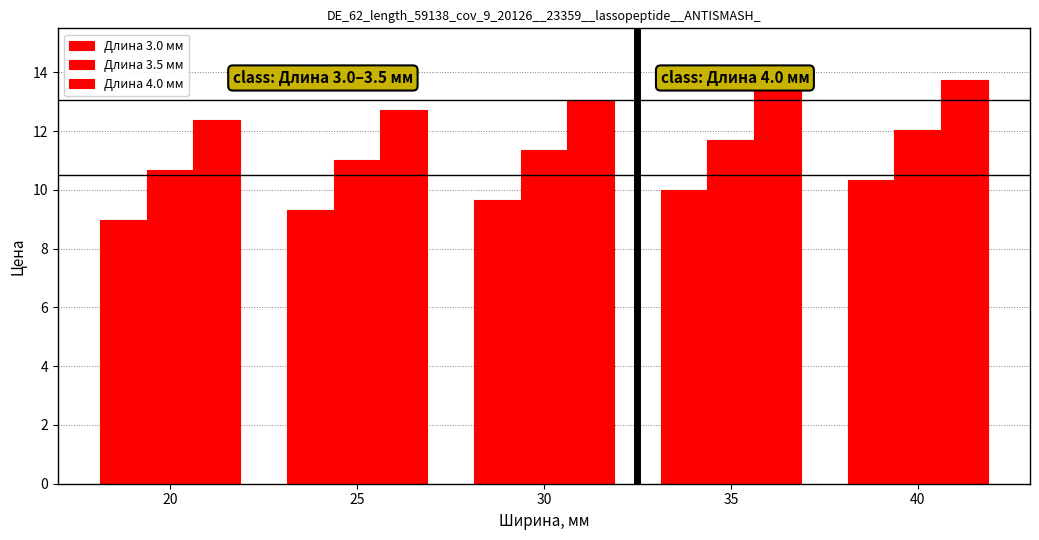

Count the number of data series in this chart.

3